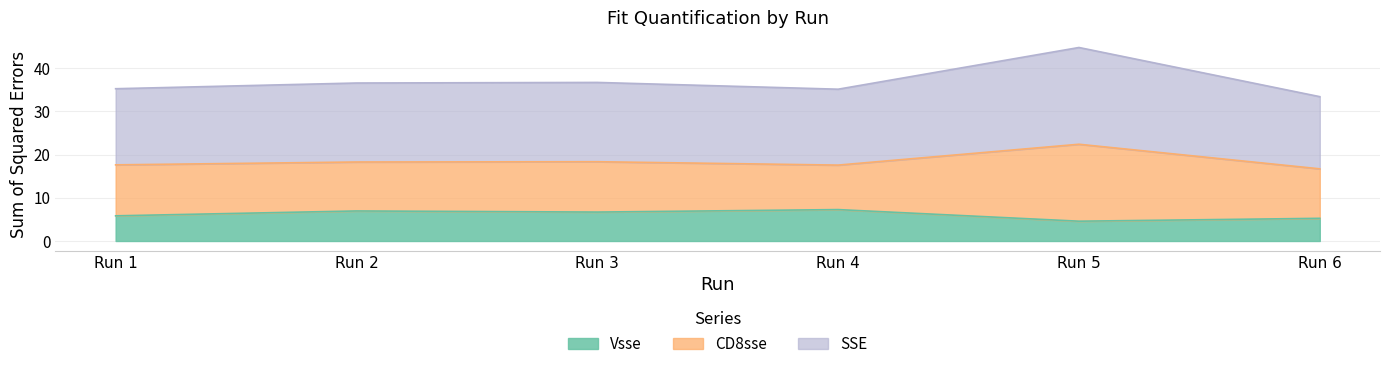

What is the difference between the highest and lowest values at Run 2?

11.3